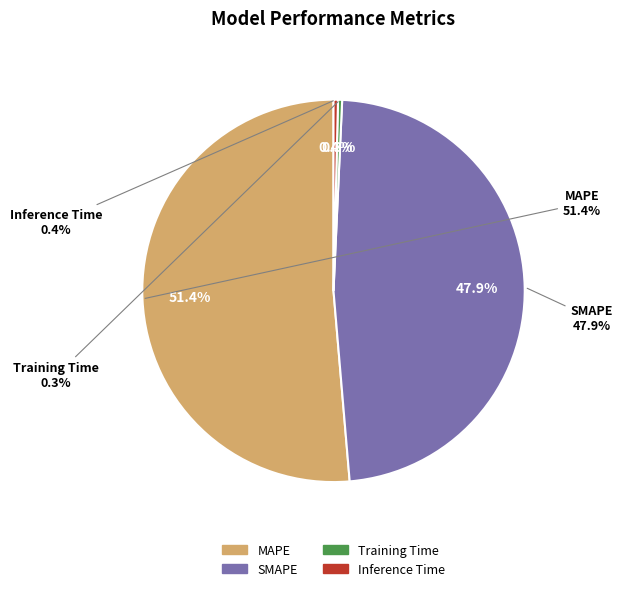

How many segments does this pie chart have?

4